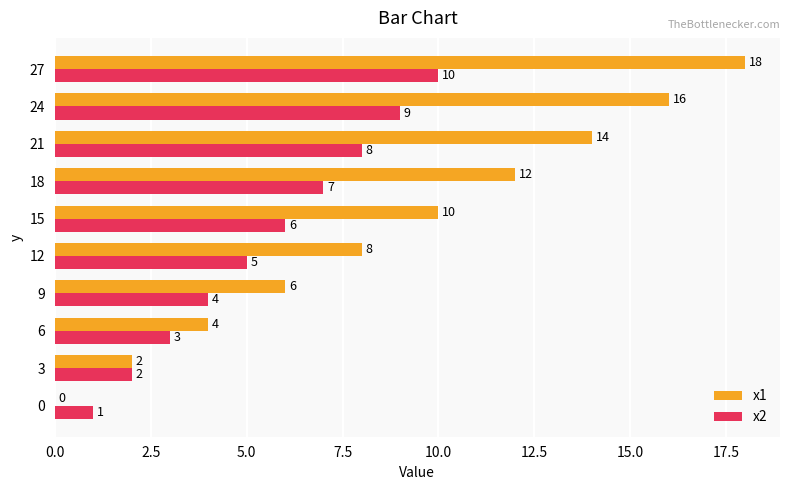

What are all the series names shown in the legend?

x1, x2